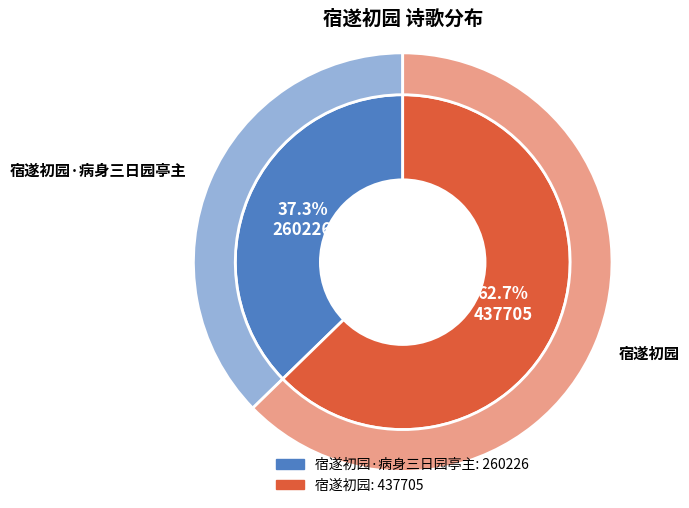

Which slice is the smallest?

宿遂初园·病身三日园亭主